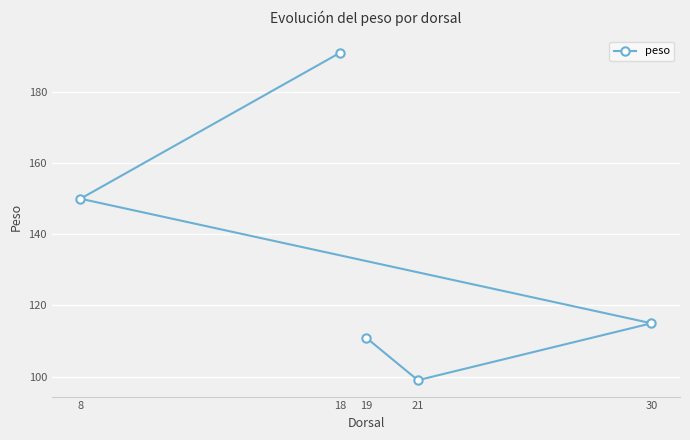

List the labels in order of value, smallest first.

21, 19, 30, 8, 18